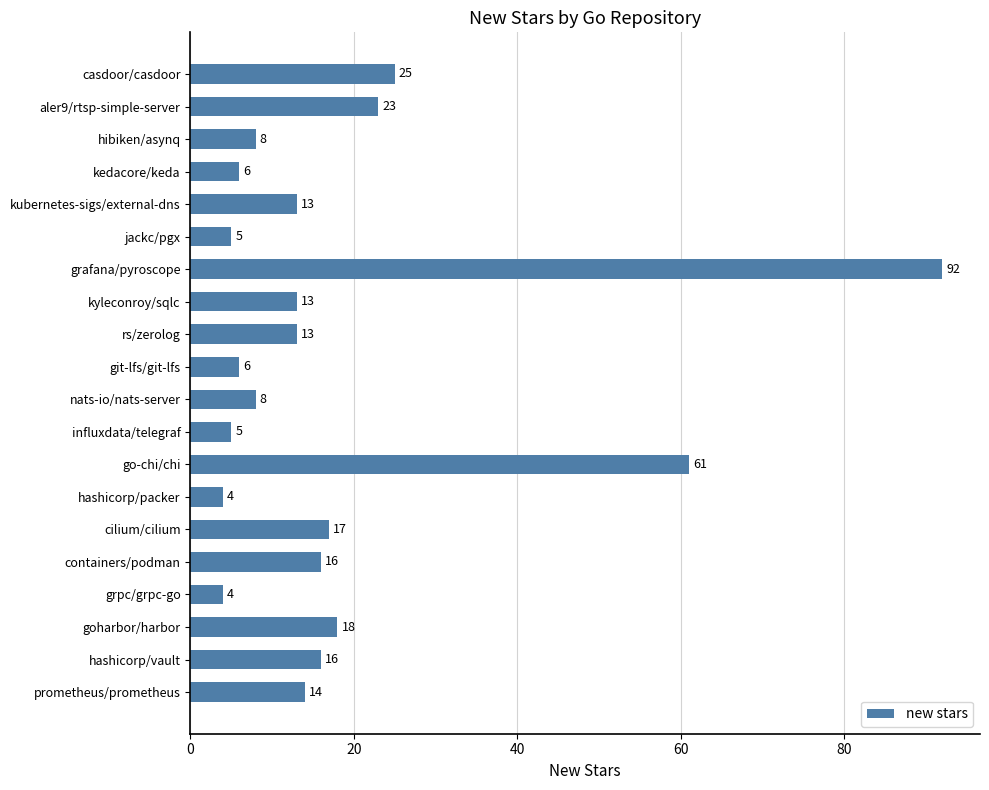

Reading bottom to top, extract all data points from this chart.

14	16	18	4	16	17	4	61	5	8	6	13	13	92	5	13	6	8	23	25